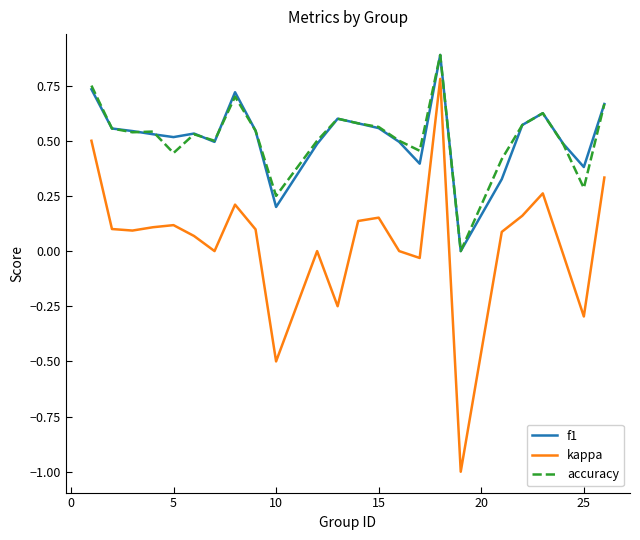

True or false: accuracy and kappa intersect in this chart.

False